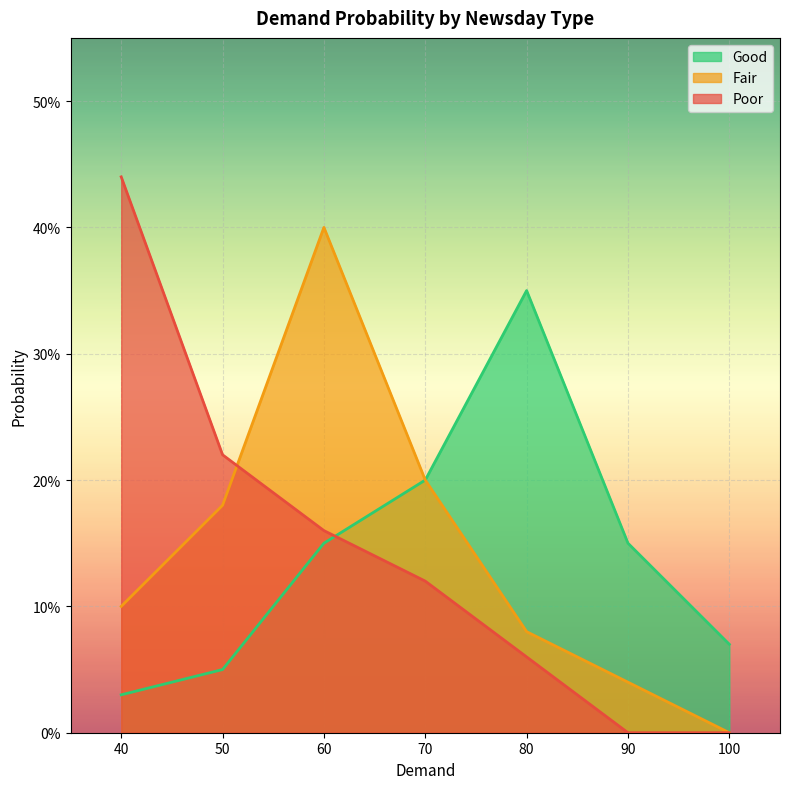

Where is the first local maximum for Good?

80